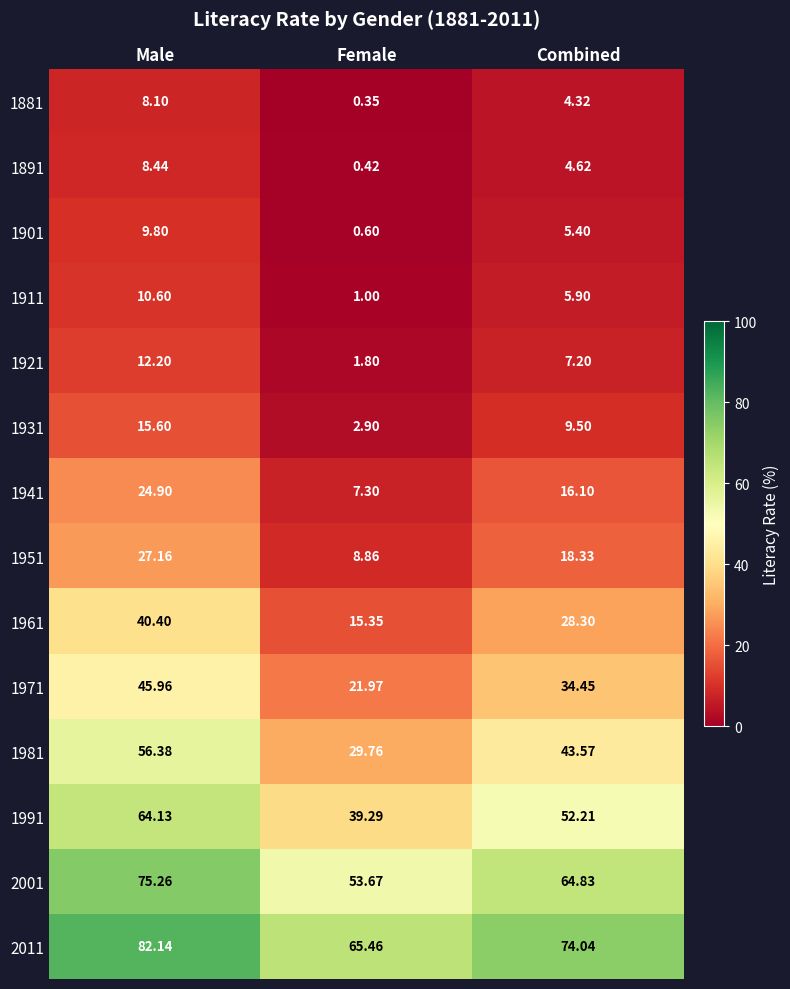

Rank the categories by 1991 value from highest to lowest.

Male, Combined, Female